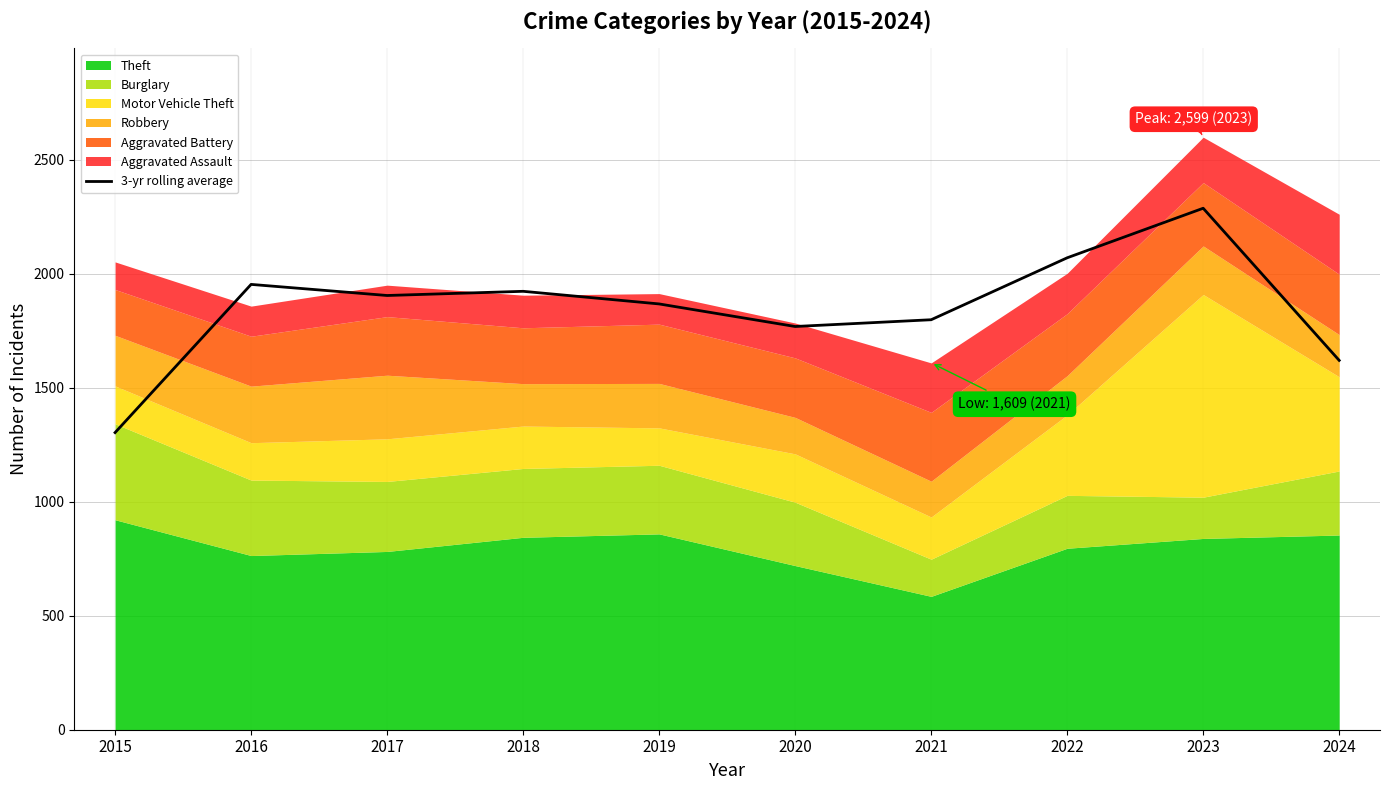

At which category does the data reach its first local valley?

2017